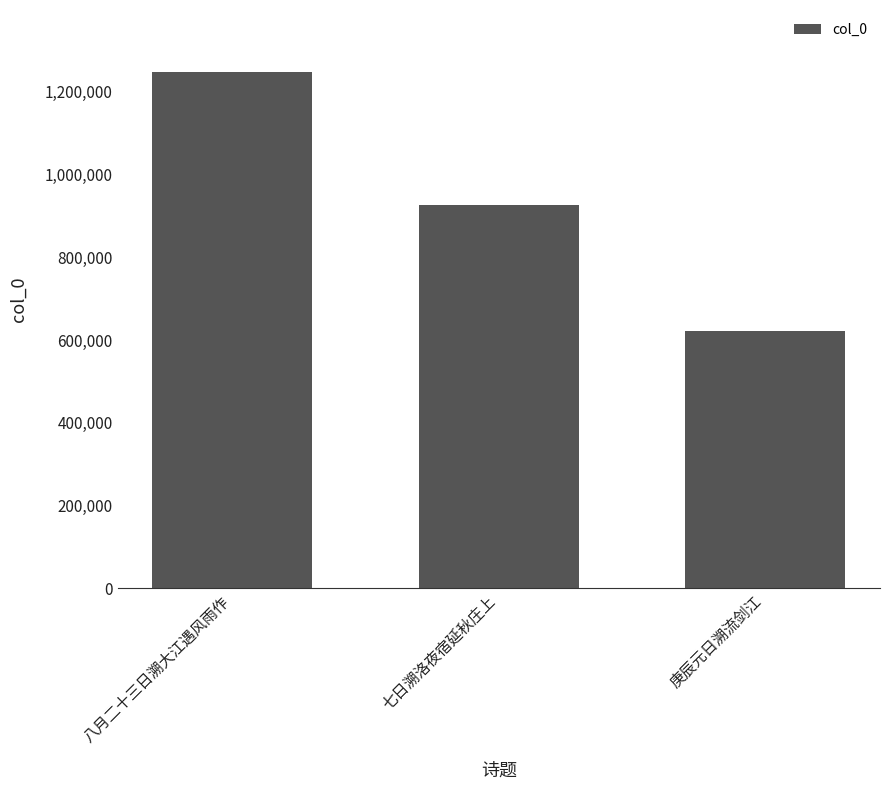

What is the difference between the values at 庚辰元日溯流剑江 and 七日溯洛夜宿延秋庄上?

304475